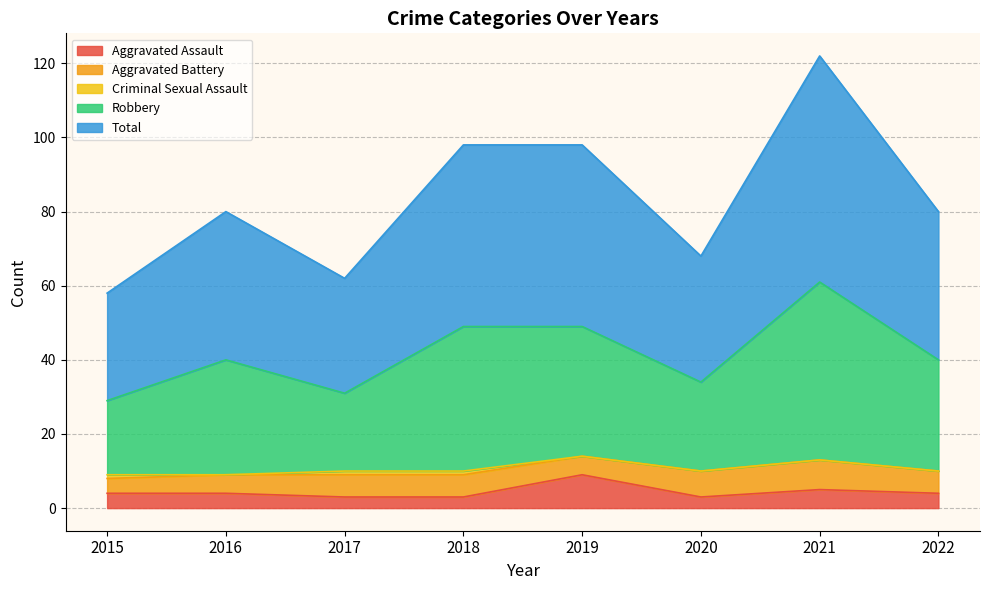

What is the value of the Total point at the 1st from the left?

58